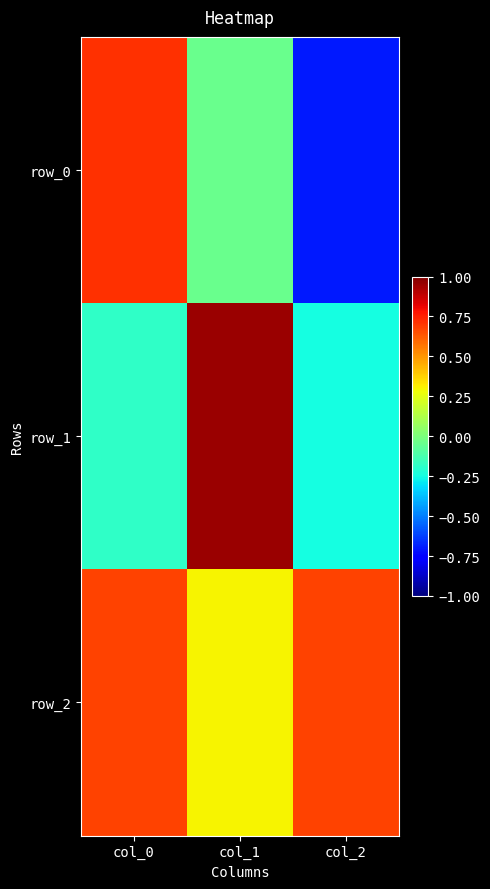

Rank the series by their average value, from lowest to highest.

row_0, row_1, row_2